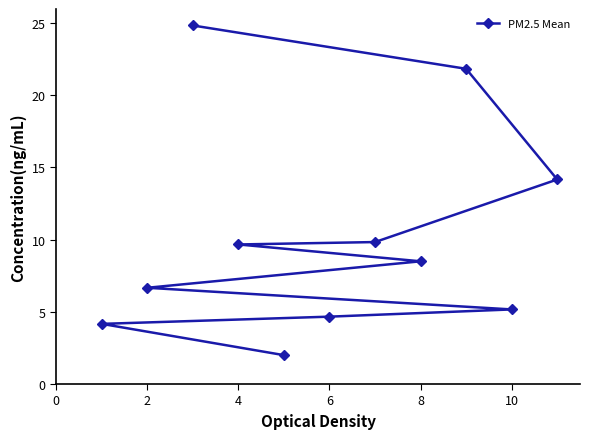

What is the difference between the second highest and minimum values?

19.8